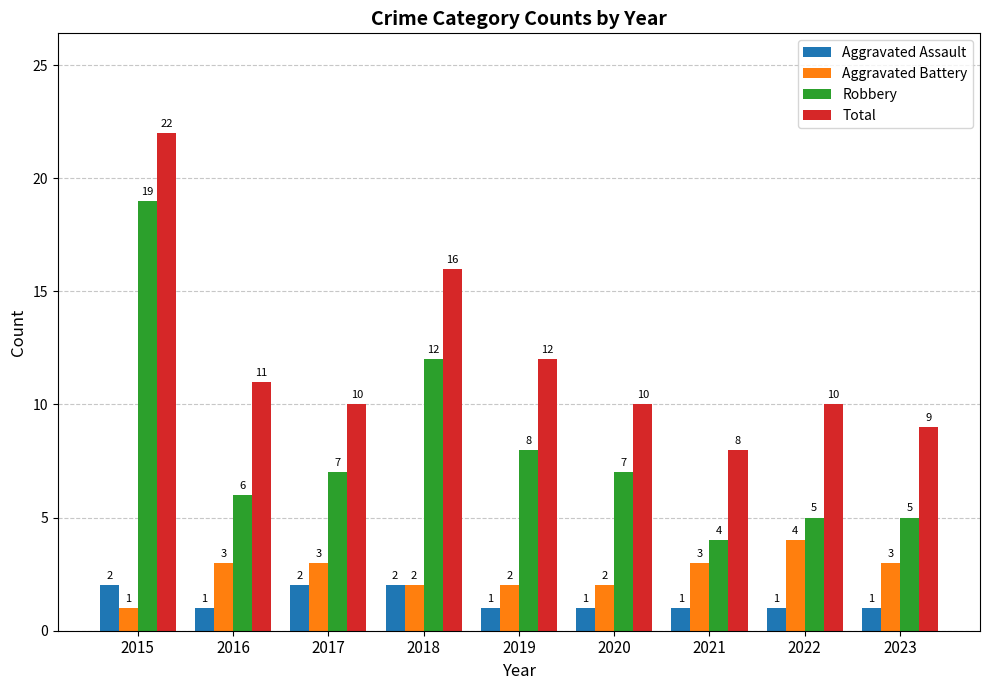

What is the maximum value shown in the chart?

22